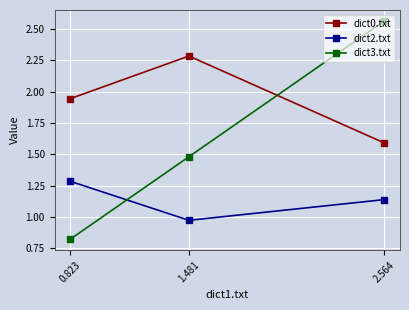

How many values in the dict2.txt series exceed 1?

2